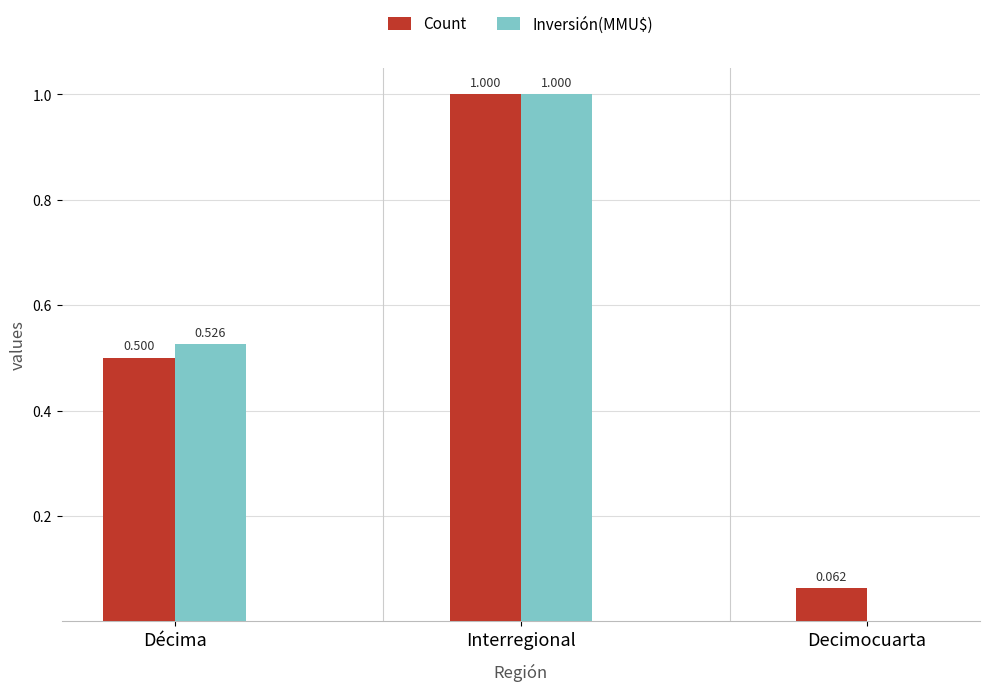

Where is Inversión(MMU$) nearest to the value 0?

Decimocuarta